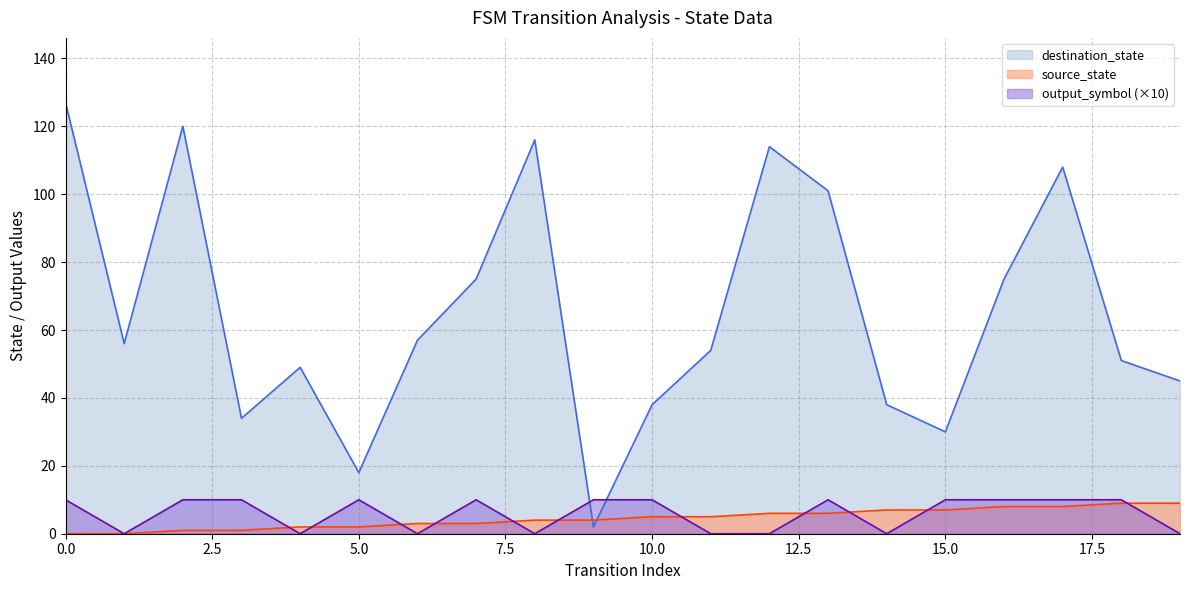

What is the average value of the source_state series?

4